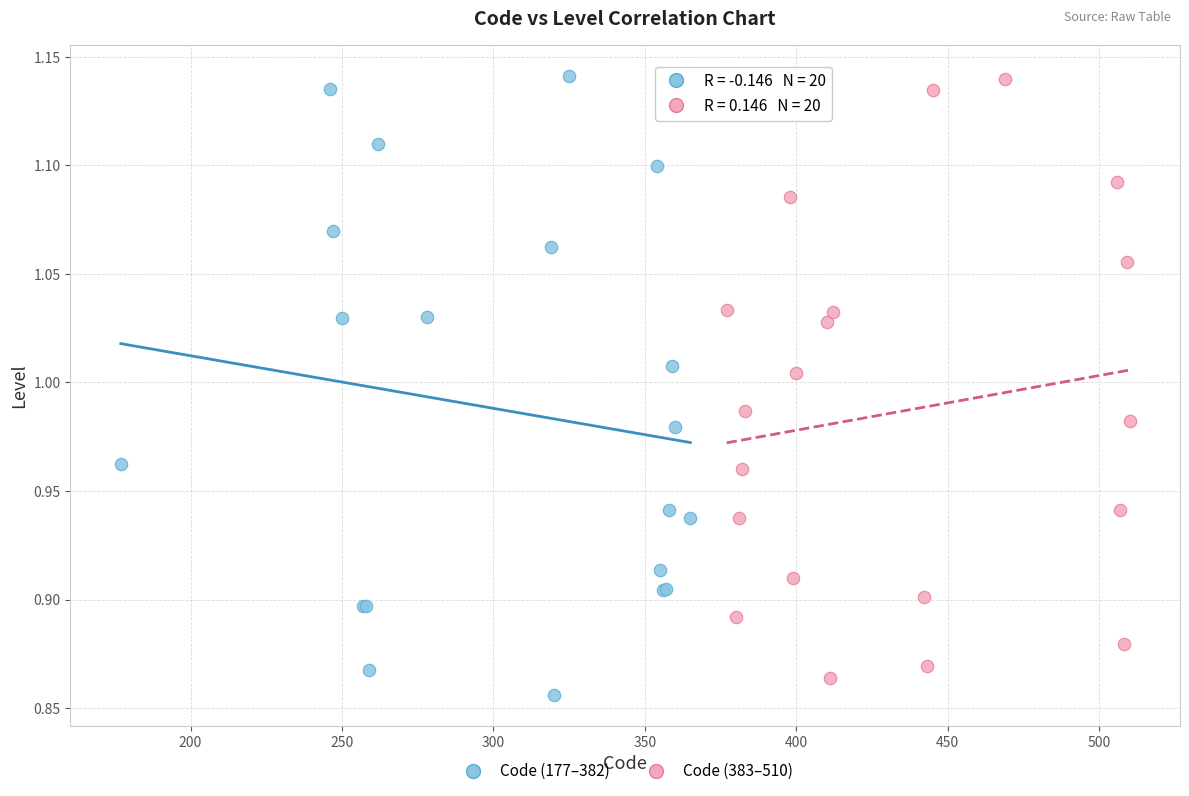

What are all the series names shown in the legend?

Code (177–382), Code (383–510)